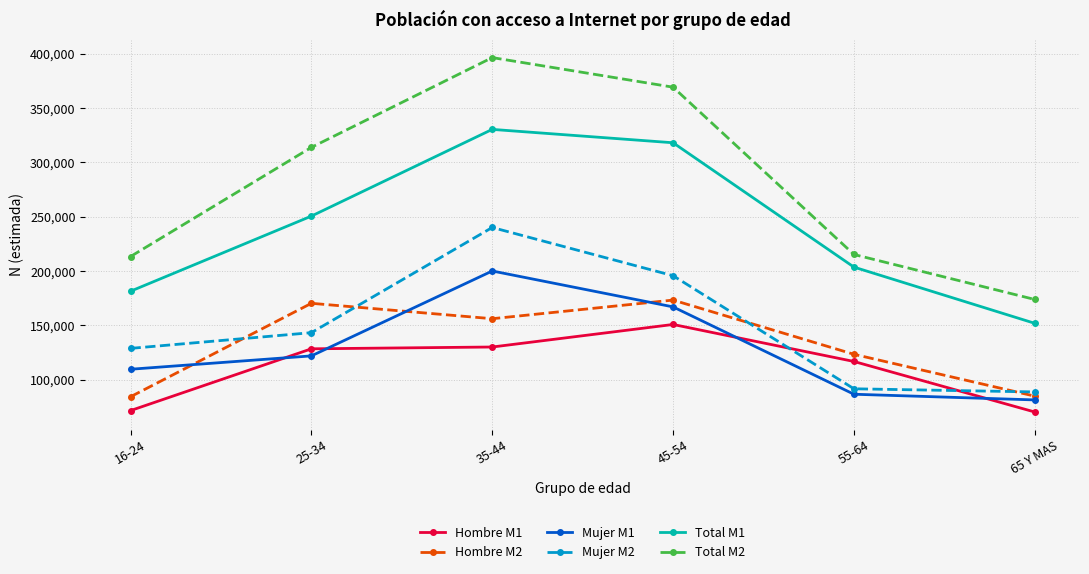

What is the value of the Mujer M2 point at the 6th from the left?

88899